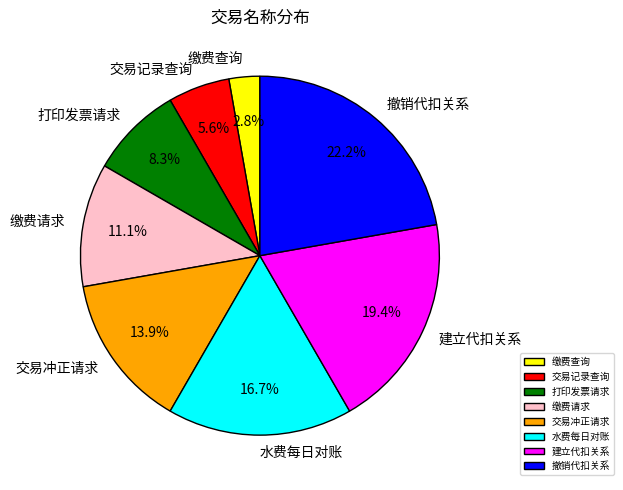

The 缴费查询 slice represents 14% of the pie. True or false?

False